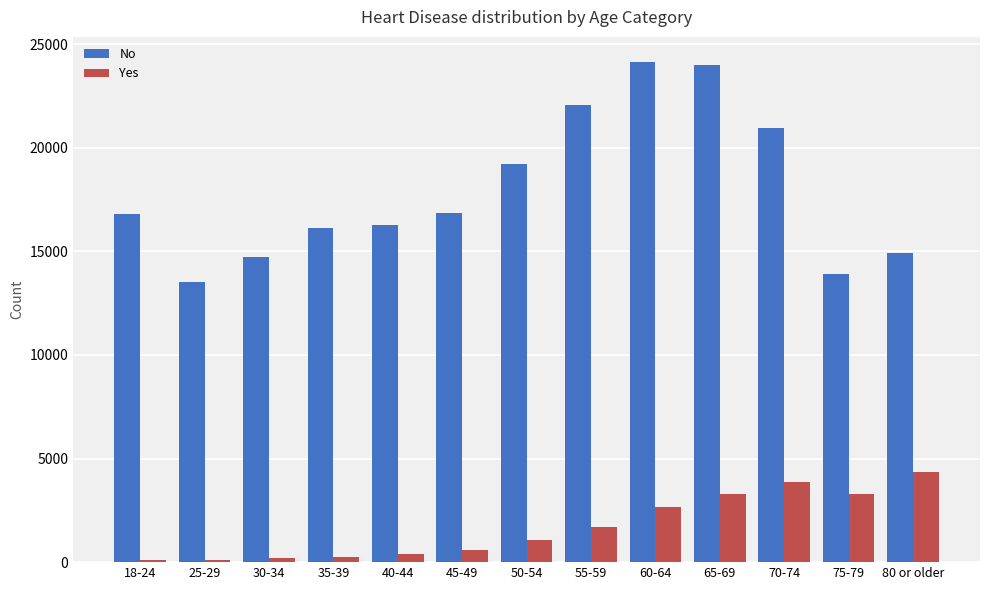

What is the total value across all series at 40-44?

16662